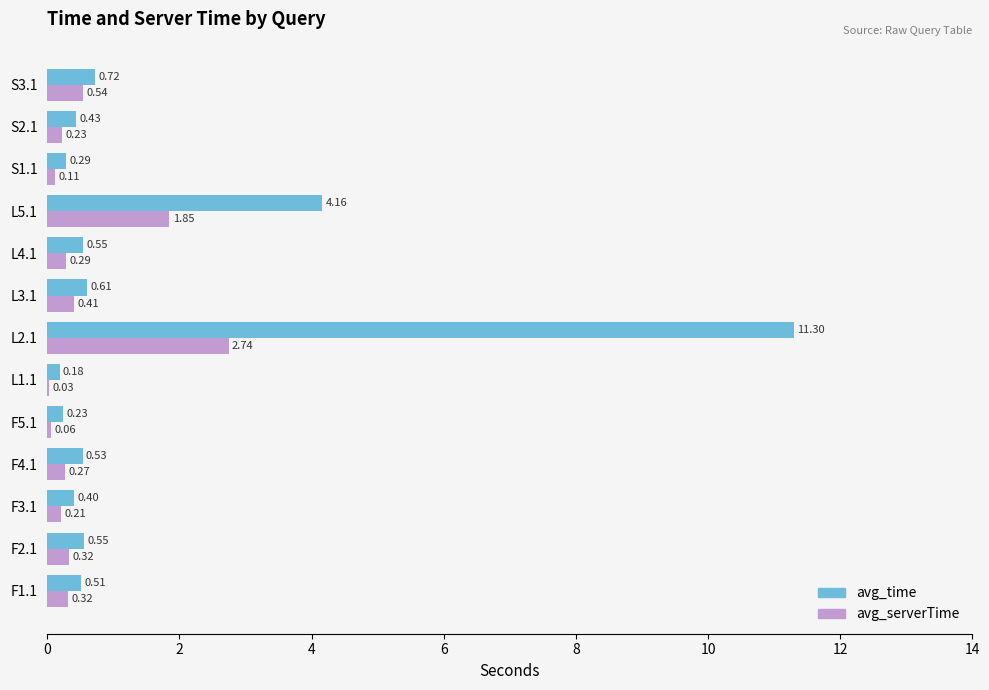

What is the maximum value shown in the chart?

11.3